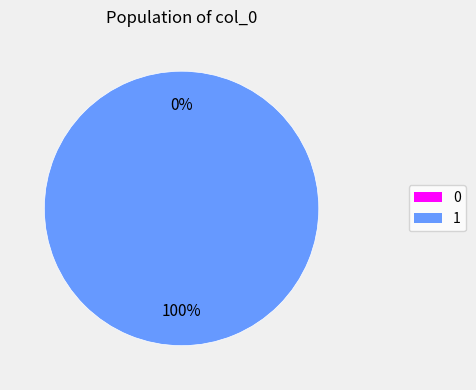

To the nearest percent, what is the average slice percentage?

50%